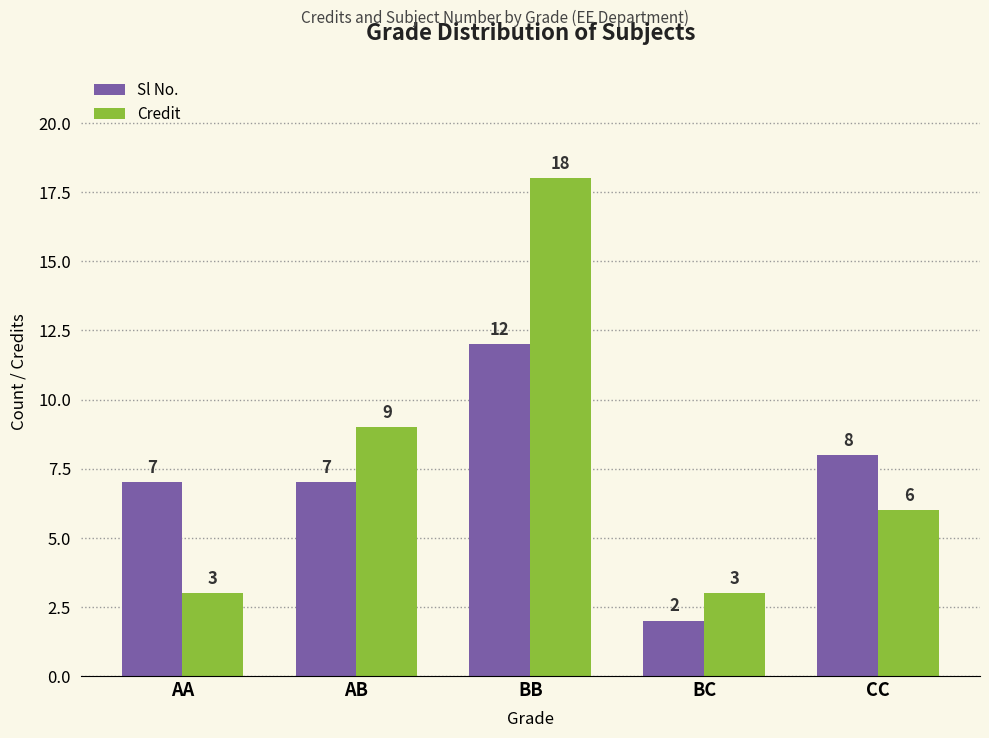

At which category is the sum across all series the highest?

BB